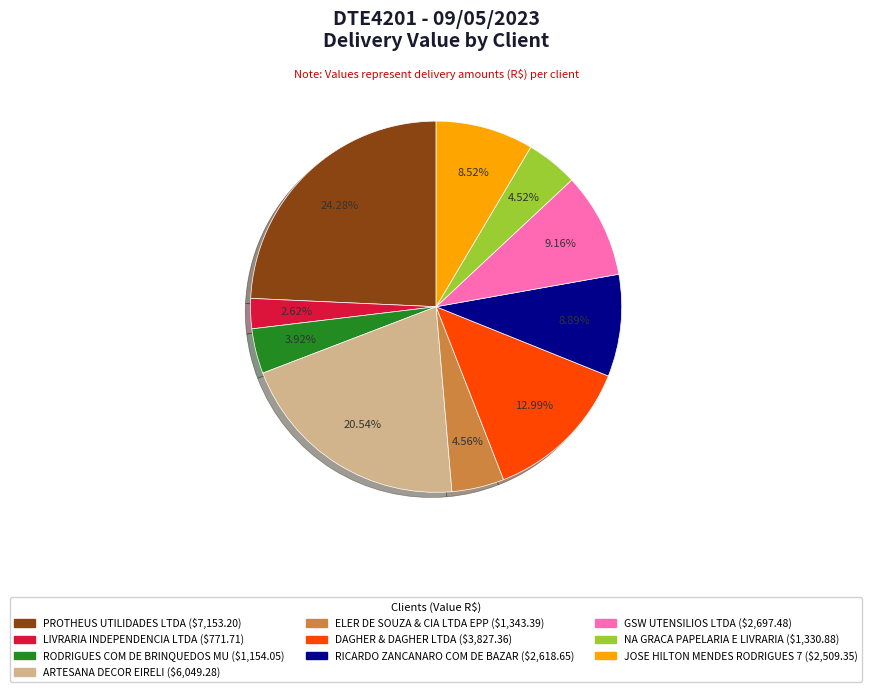

To the nearest percent, what is the average slice percentage?

10%